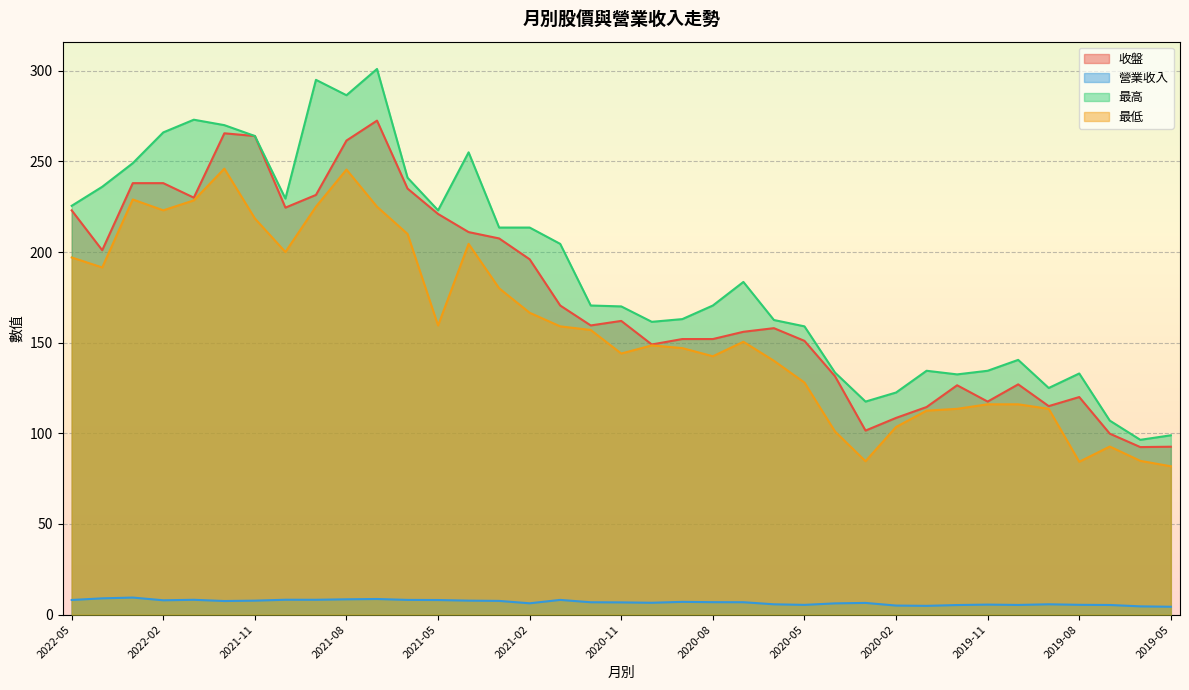

What position from the right is 2019-09?

5